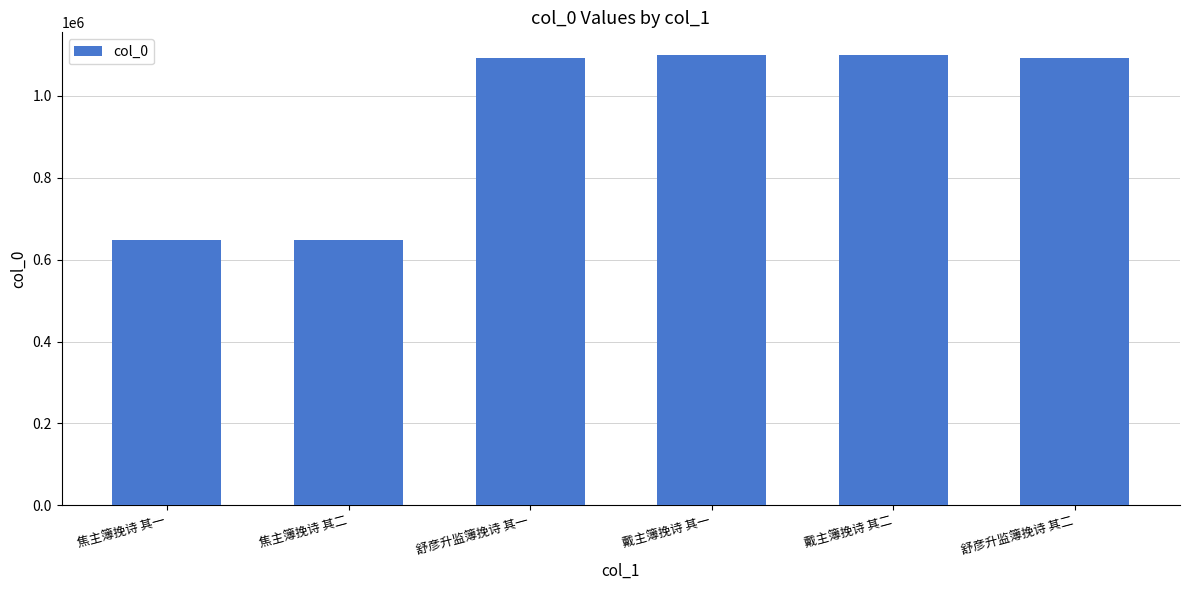

Does the chart contain stacked bars?

No